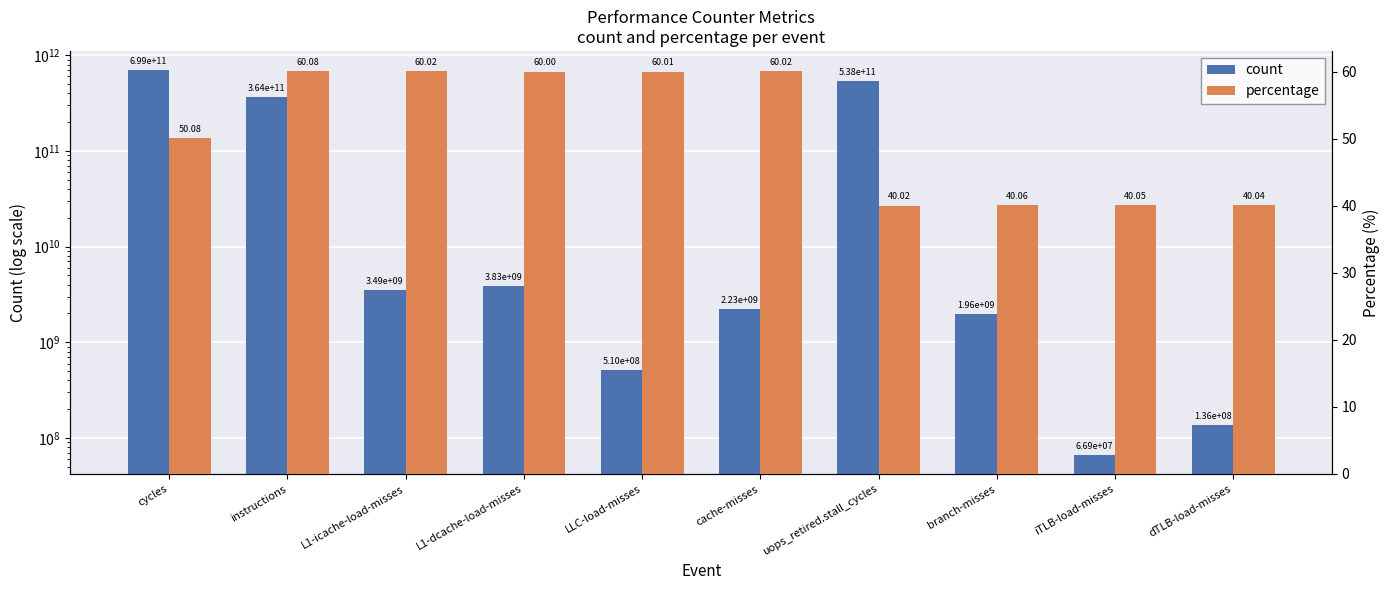

The count series shows 330181402771.4 at uops_retired.stall_cycles. True or false?

False